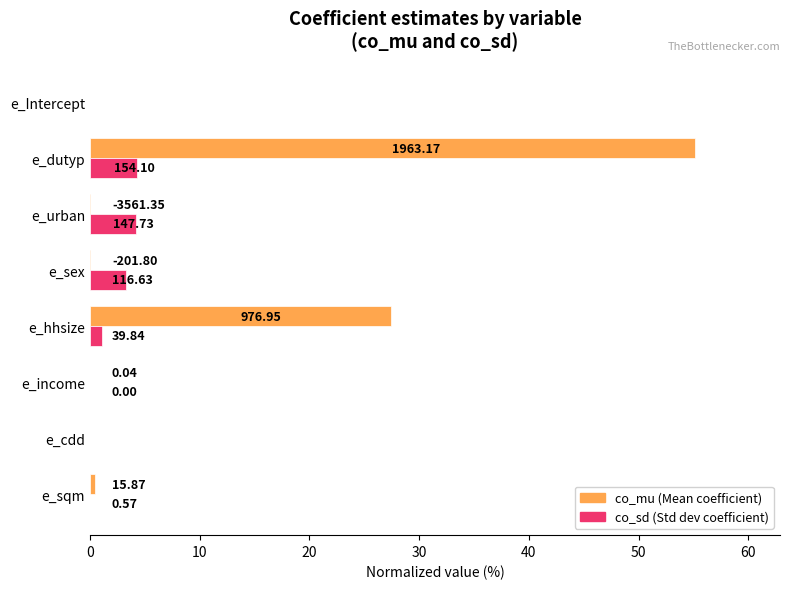

What are all the series names shown in the legend?

co_mu, co_sd